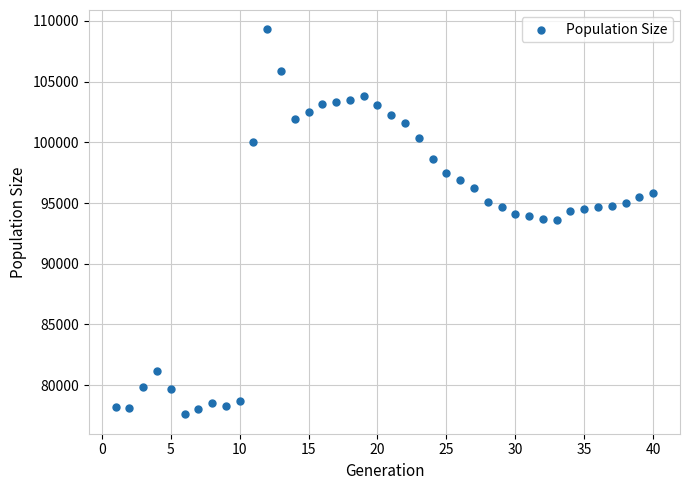

What is the range of Y values (max minus min)?

31718